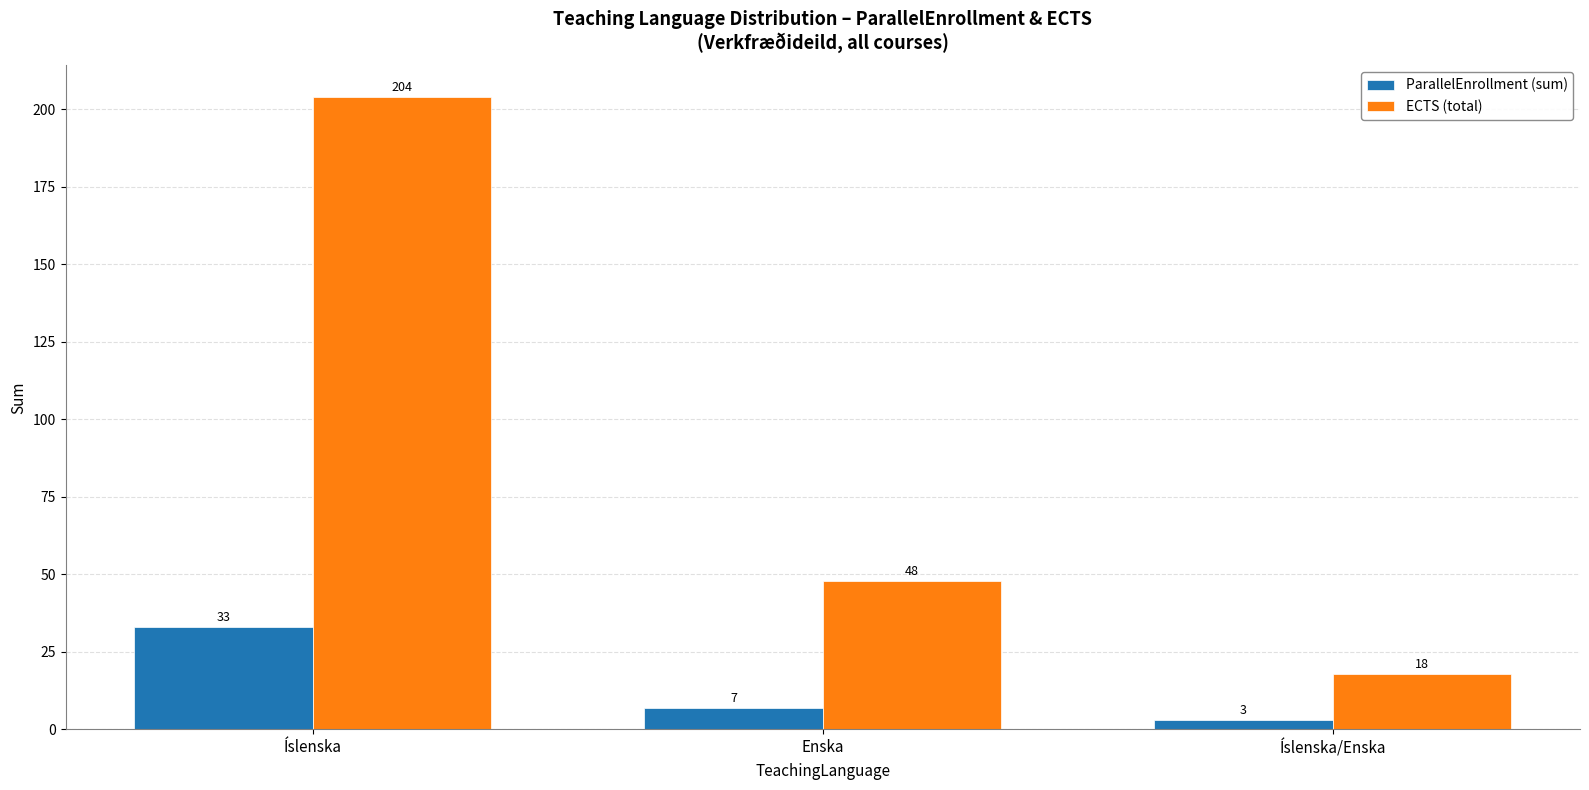

How many values in the ECTS (total) series are below 48?

1